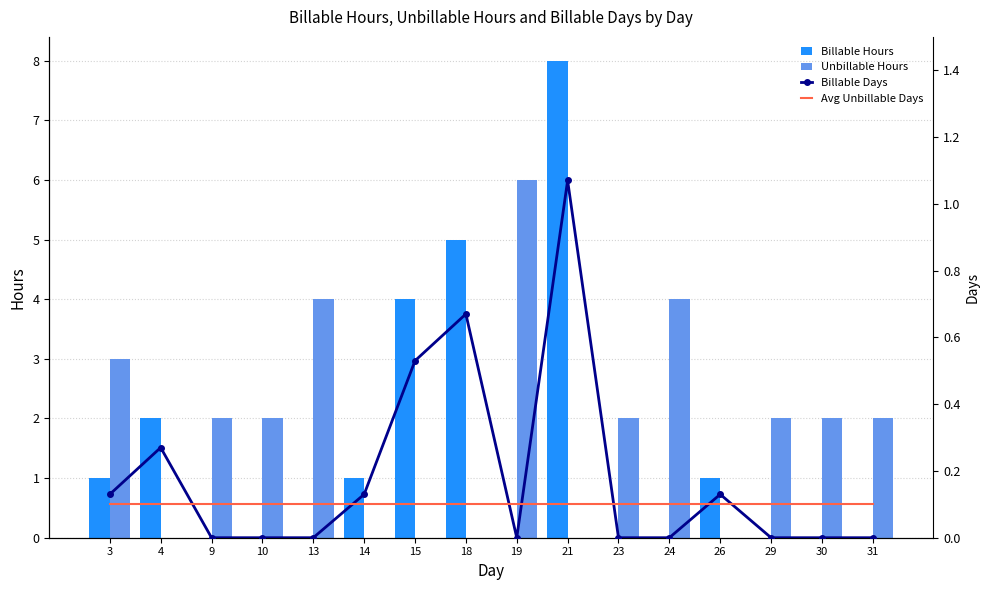

Which category has the highest value across all series?

21